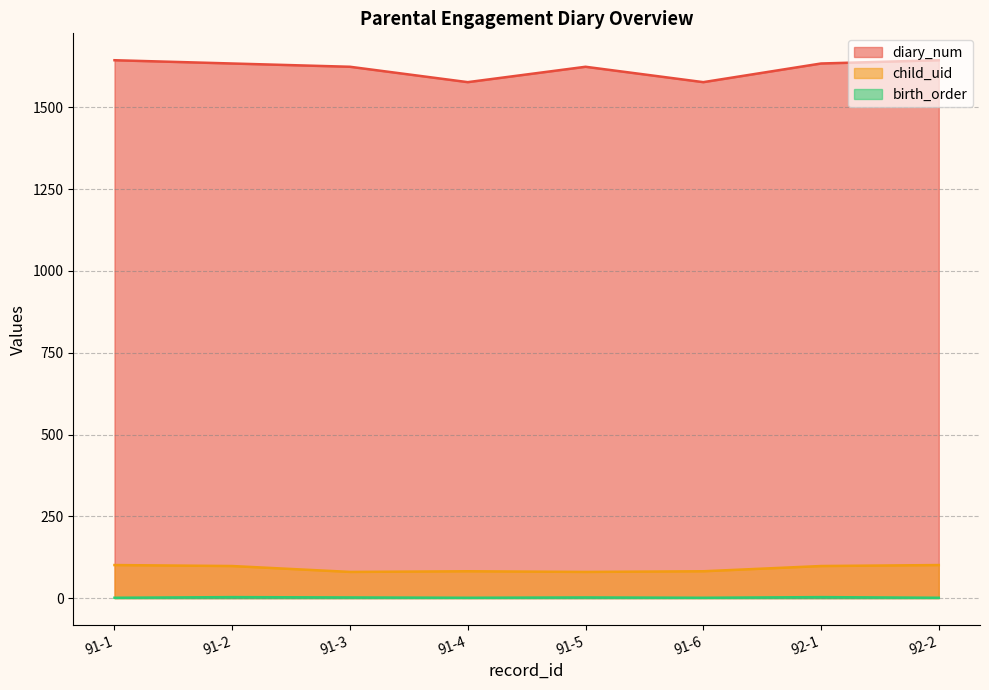

The child_uid series shows 48 at 92-1. True or false?

False